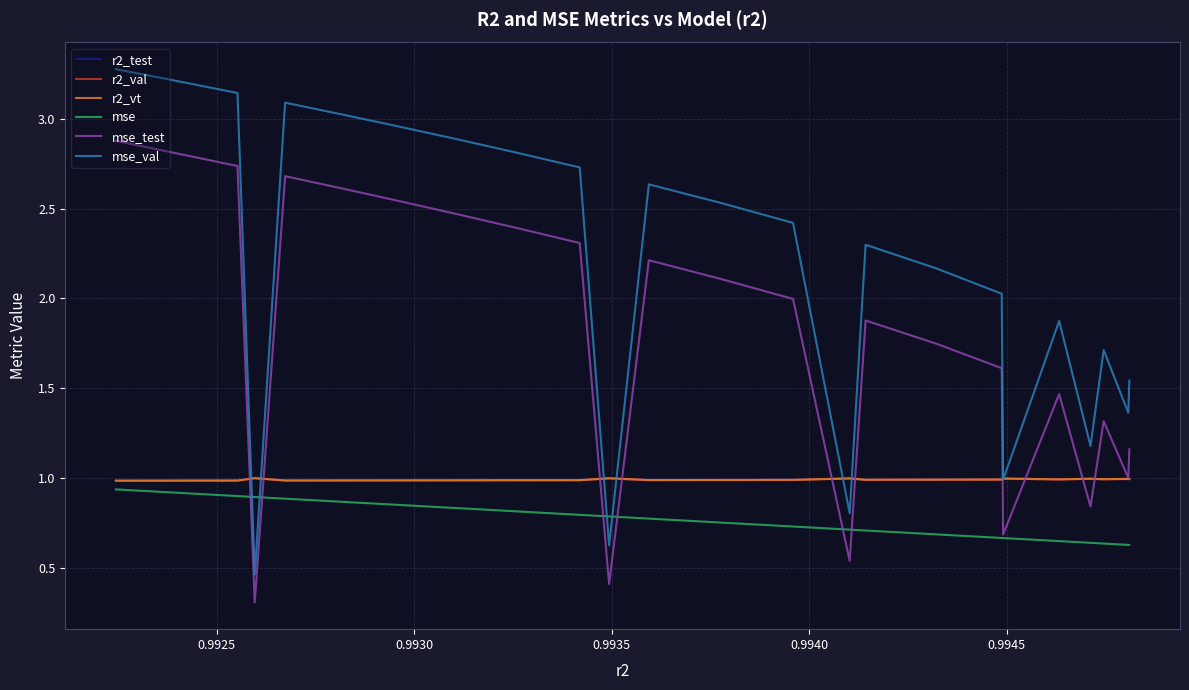

True or false: mse_val and mse cross at least once.

True